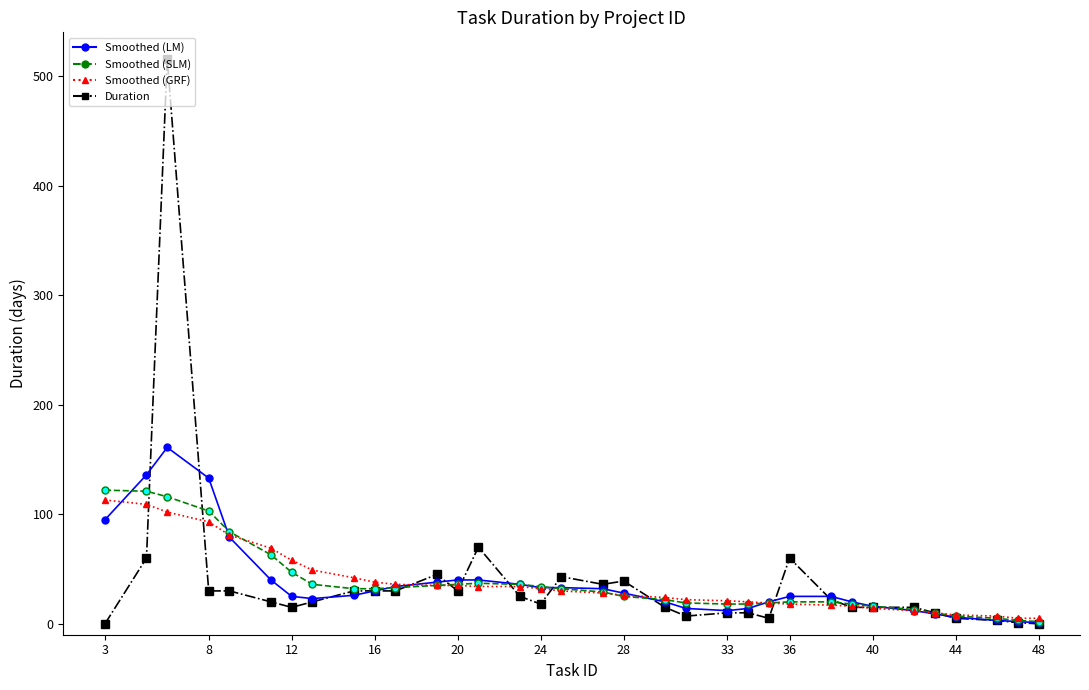

Which series has the largest range (max minus min)?

Duration